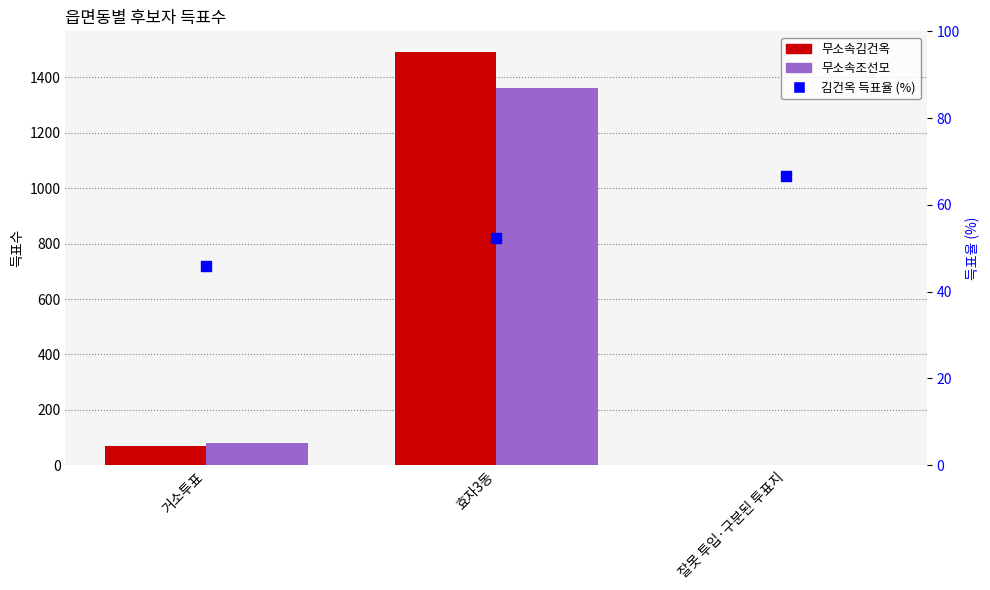

At which category is the sum across all series the highest?

효자3동